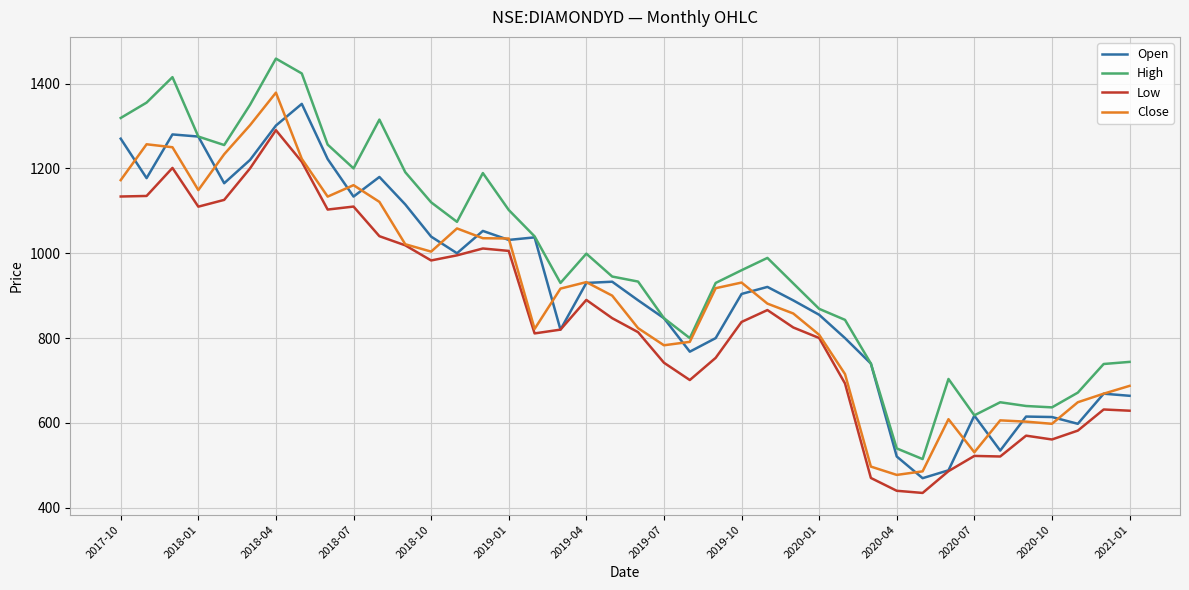

Which series has the largest range (max minus min)?

High